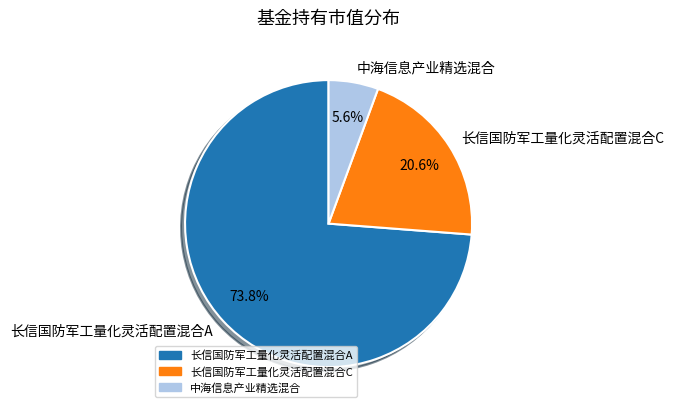

Between 长信国防军工量化灵活配置混合A and 中海信息产业精选混合, which is larger?

长信国防军工量化灵活配置混合A